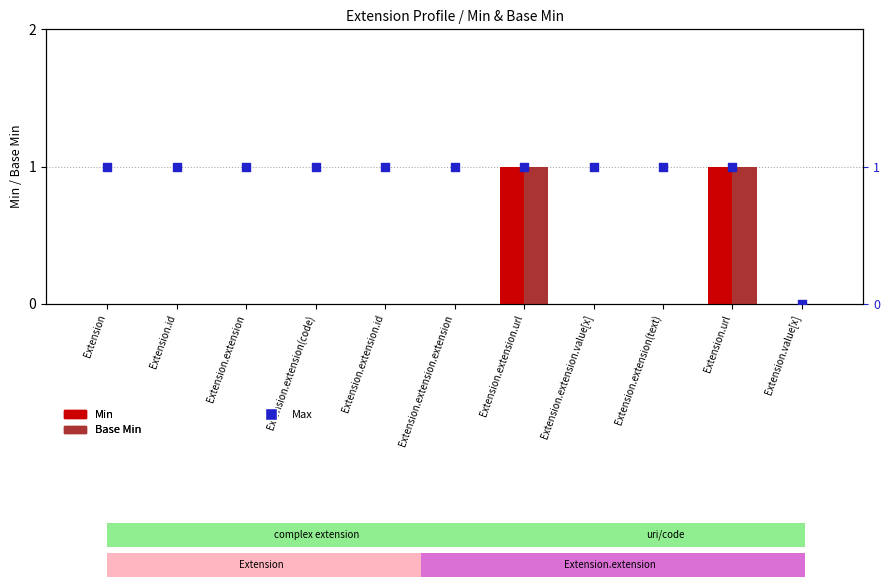

Which series has the widest spread of Y values?

Min